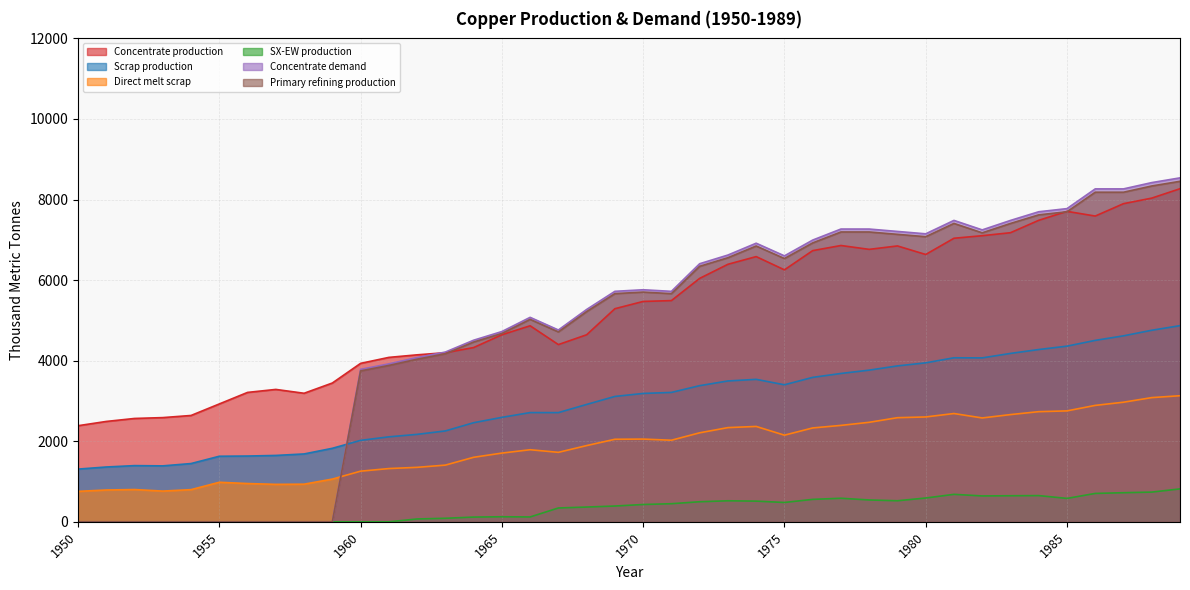

Between 1960 and 1964, which is larger?

1964